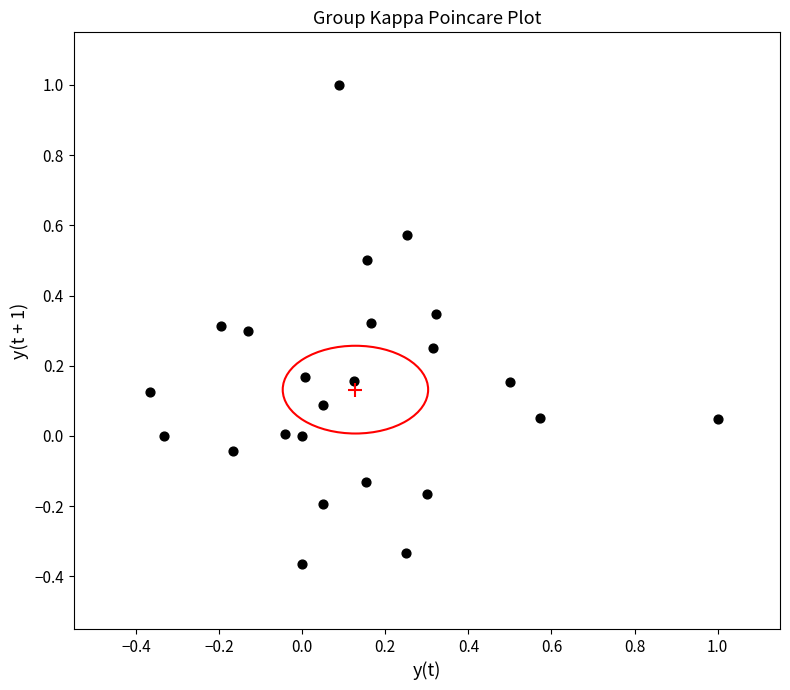

What is the range of Y values (max minus min)?

1.4